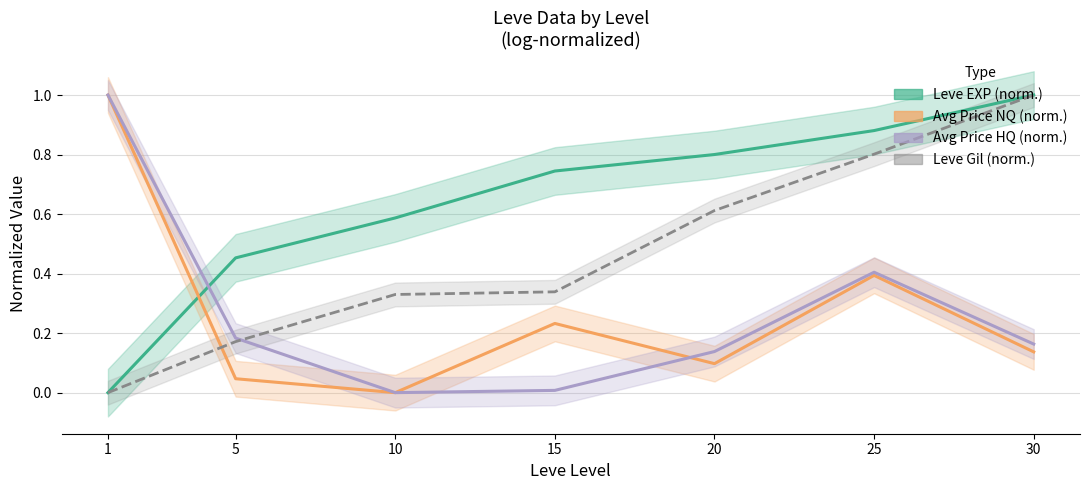

Reading left to right, what are all the values shown in this chart?

Leve EXP (norm.): 0.0	0.5	0.6	0.7	0.8	0.9	1.0
Avg Price NQ (norm.): 1.0	0.0	0.0	0.2	0.1	0.4	0.1
Avg Price HQ (norm.): 1.0	0.2	0.0	0.0	0.1	0.4	0.2
Leve Gil (norm.): 0.0	0.2	0.3	0.3	0.6	0.8	1.0